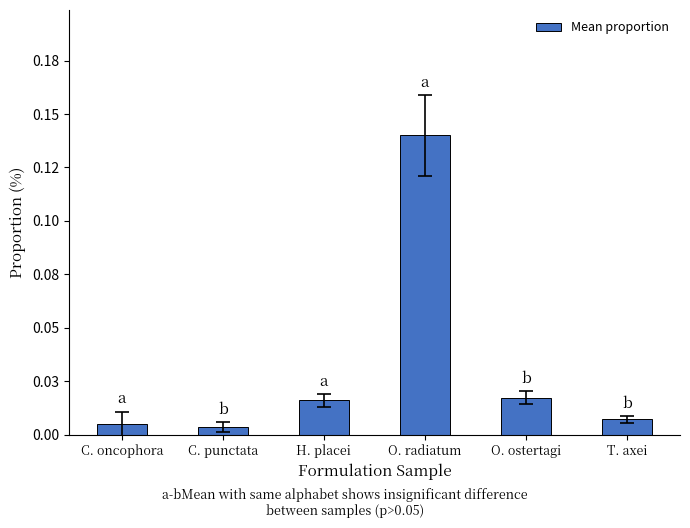

What is the label of the 1st bar from the left?

C. oncophora